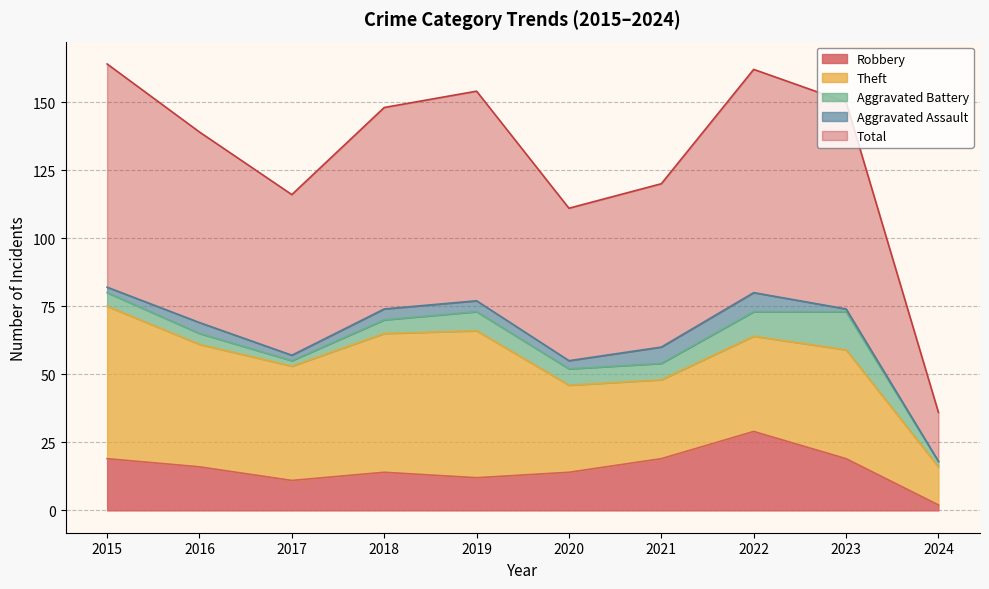

At which label does Aggravated Battery reach its minimum?

2017